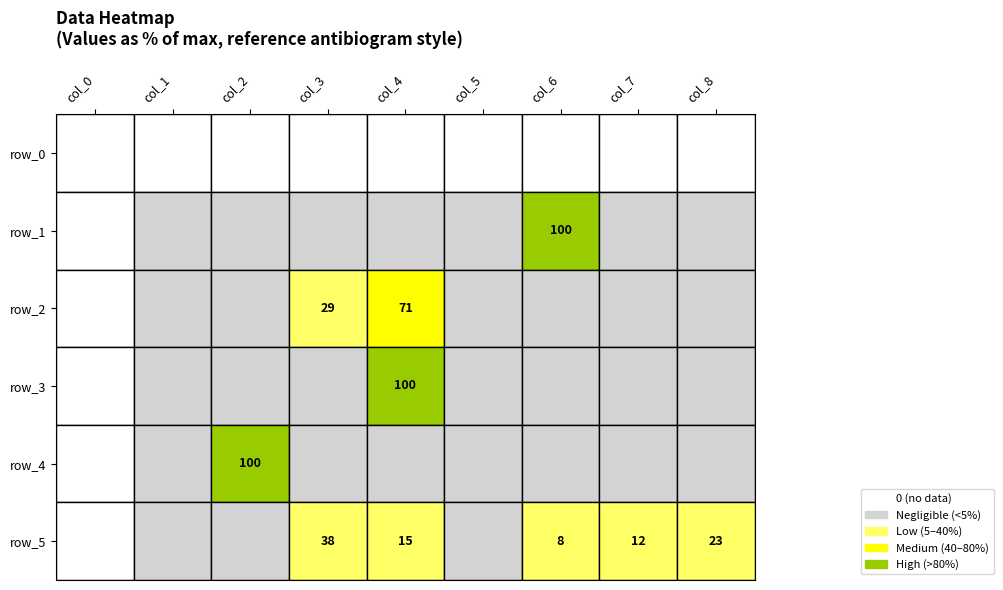

Rank the categories by row_5 value from lowest to highest.

0, 2, 5, 1, 6, 7, 4, 8, 3